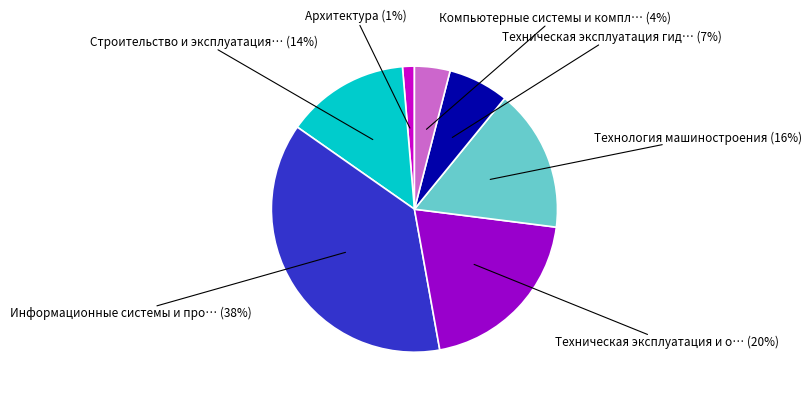

How many segments does this pie chart have?

7